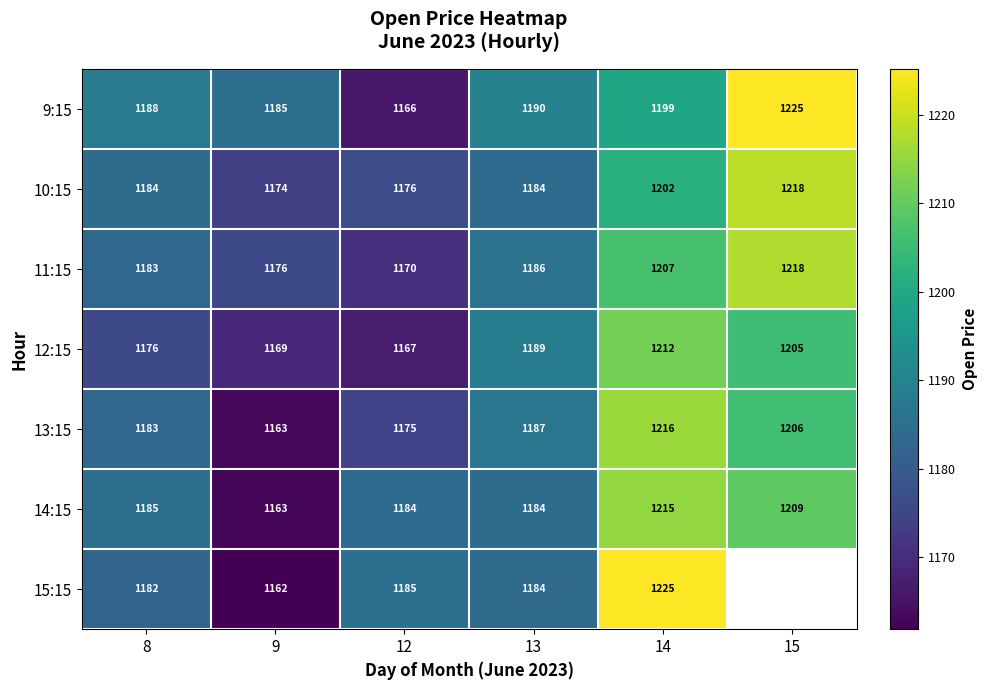

Which label corresponds to the largest value in the chart?

15